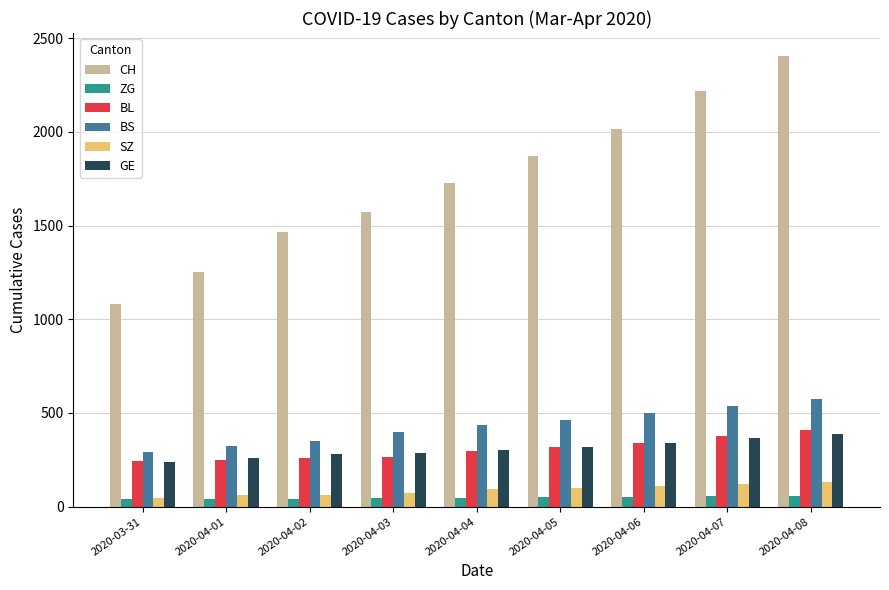

True or false: BS has a value of 629 at 2020-04-04.

False